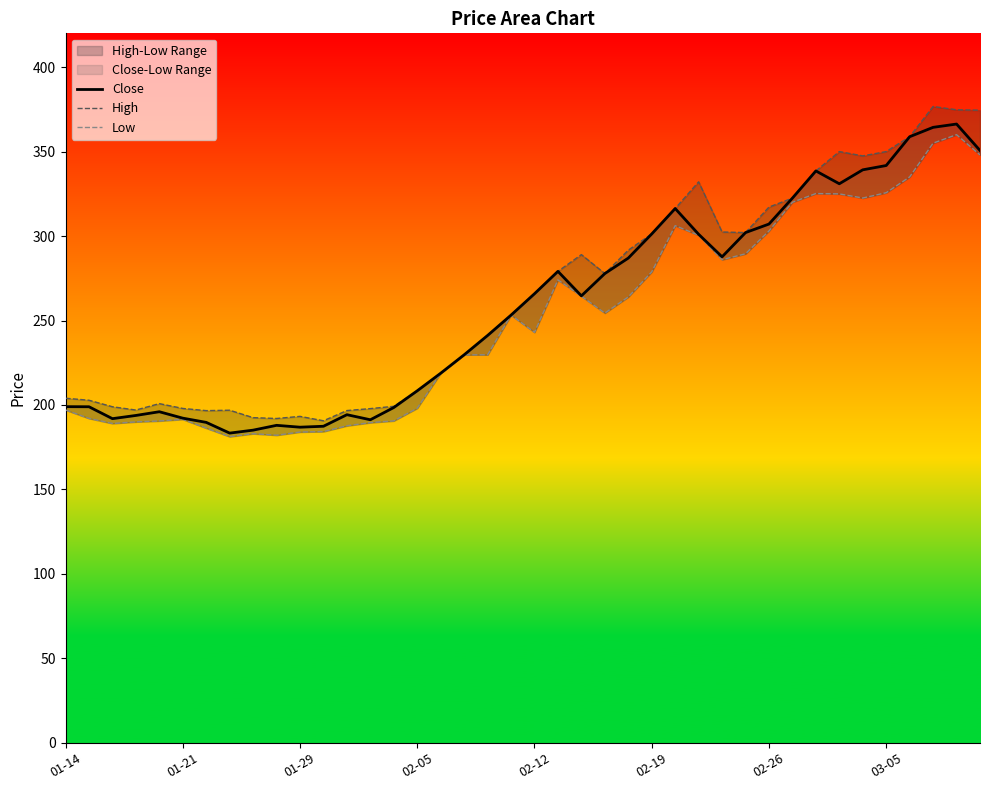

What is the maximum value for High?

376.7